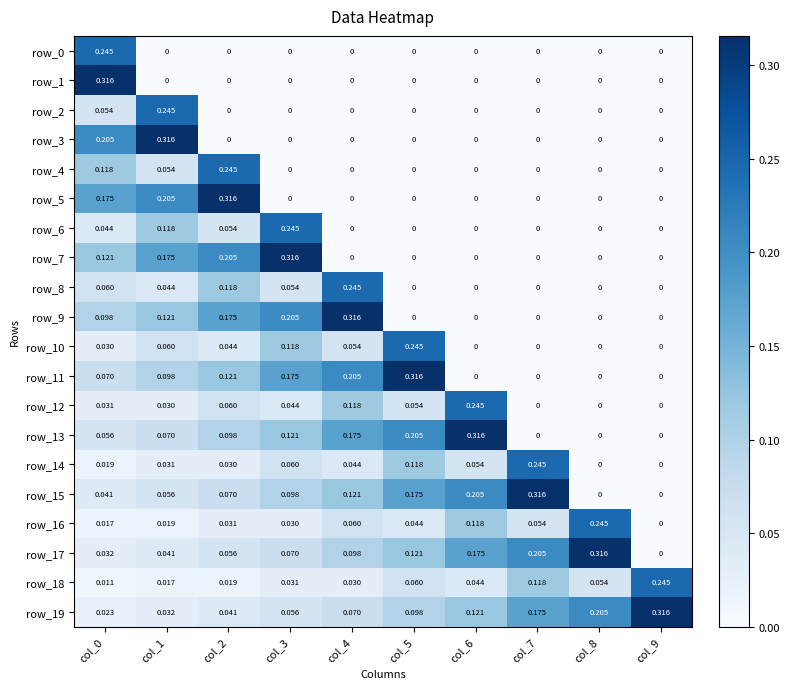

True or false: row_11 has a value of 0.2 at col_6.

False